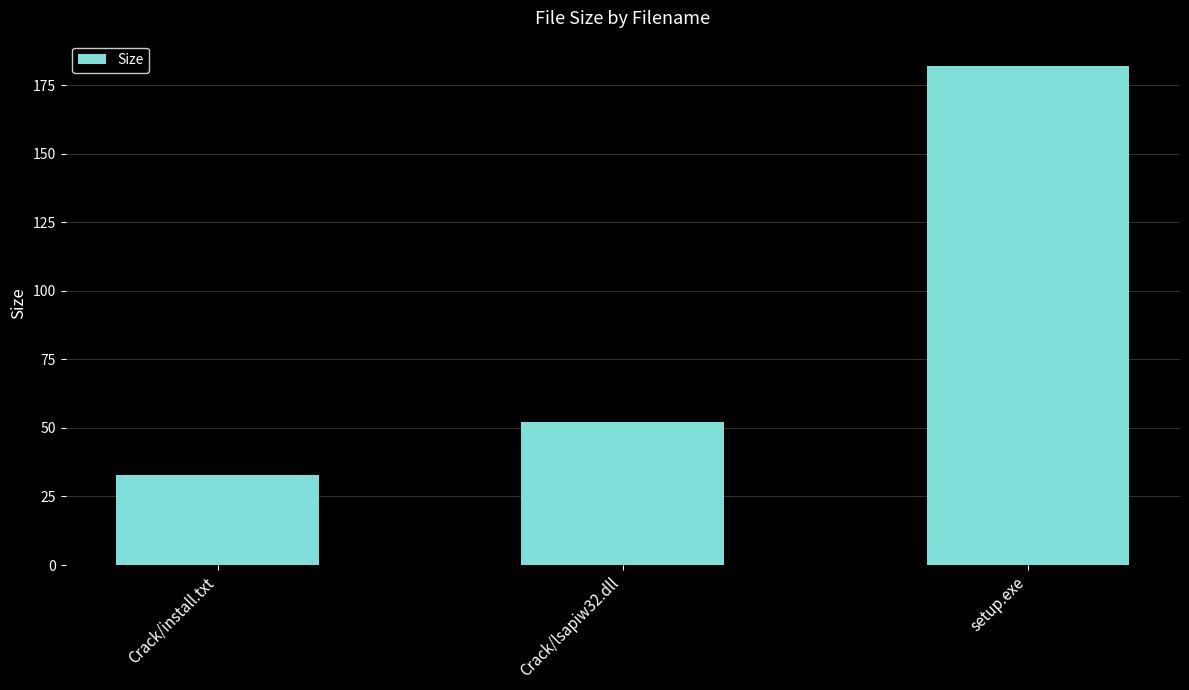

Which category has the lowest value across all series?

Crack/install.txt